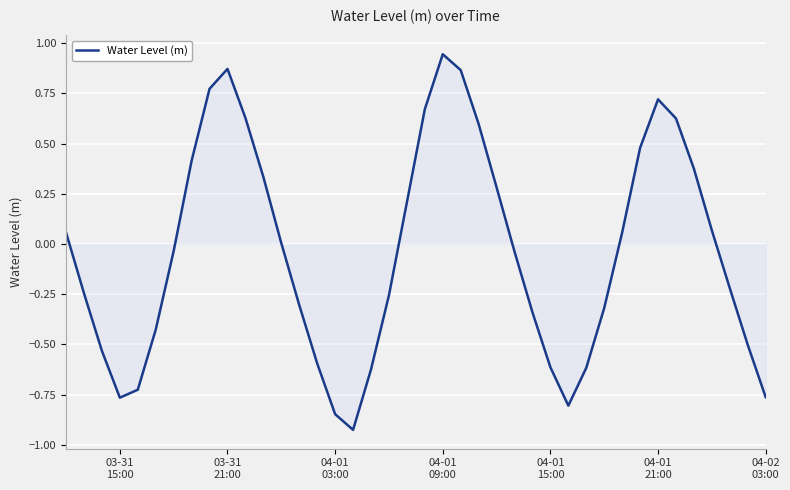

What is the difference between the maximum and minimum values?

1.9